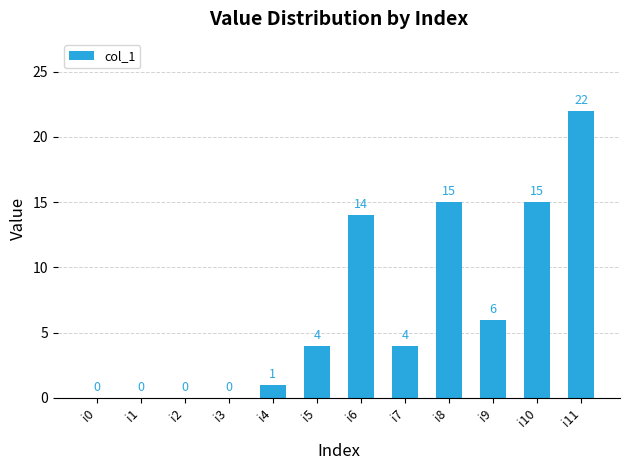

Reading right to left, extract all data points from this chart.

i11=22	i10=15	i9=6	i8=15	i7=4	i6=14	i5=4	i4=1	i3=0	i2=0	i1=0	i0=0